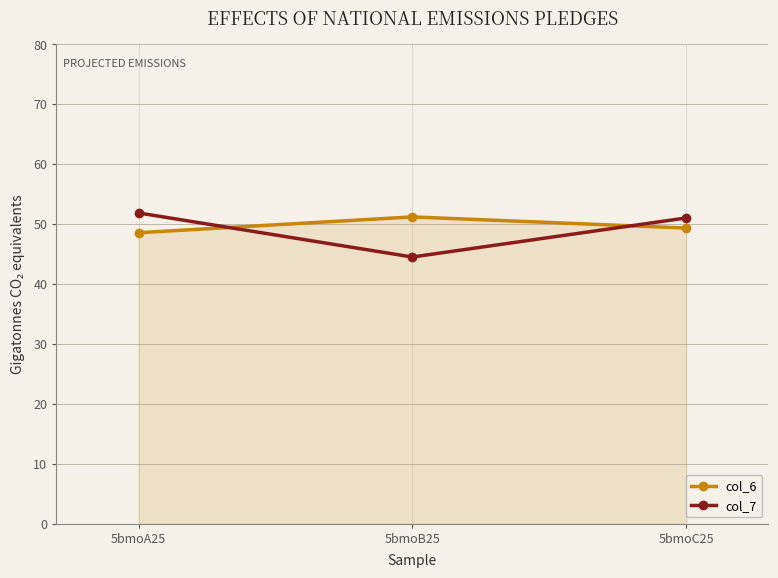

What is the average value of the col_7 series?

49.1